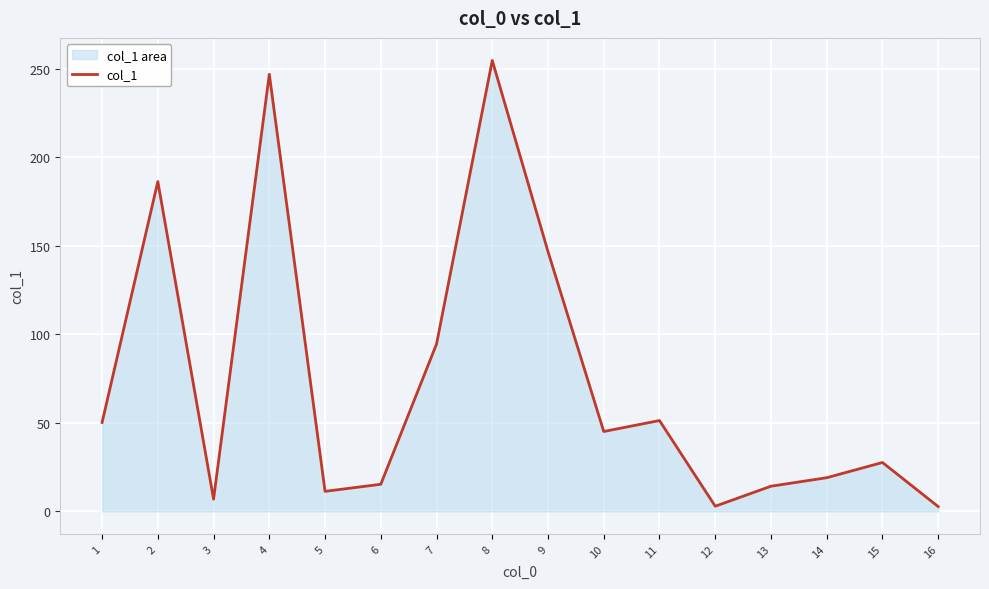

What is the difference between the values at 10 and 4?

201.8